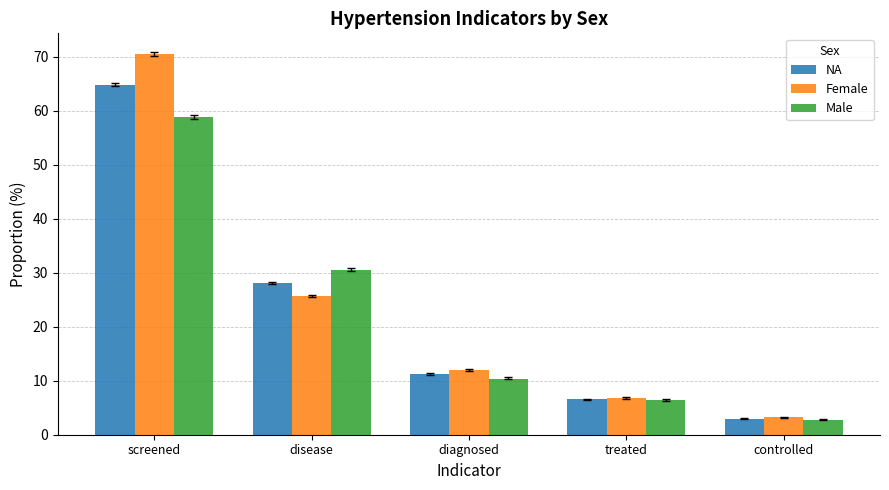

What is the label of the 4th bar from the left?

treated